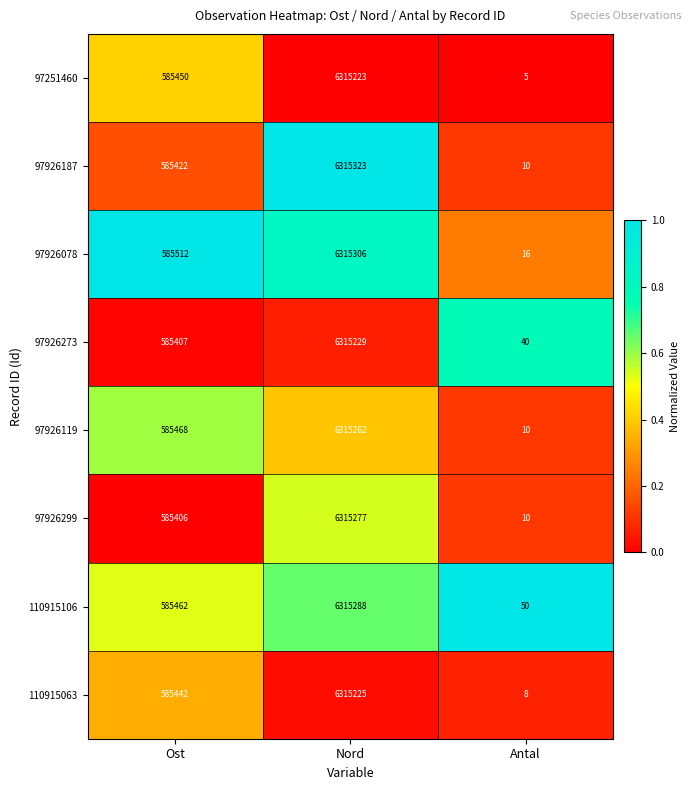

Which category has the lowest value in the 97926299 series?

Antal